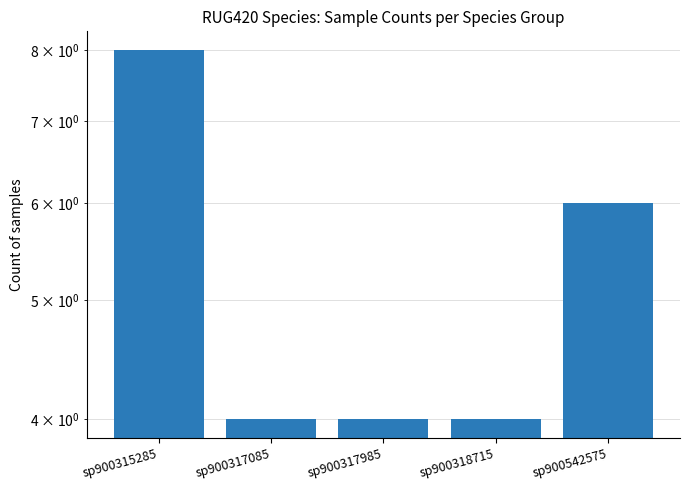

True or false: the data shows 4 at sp900317985.

True